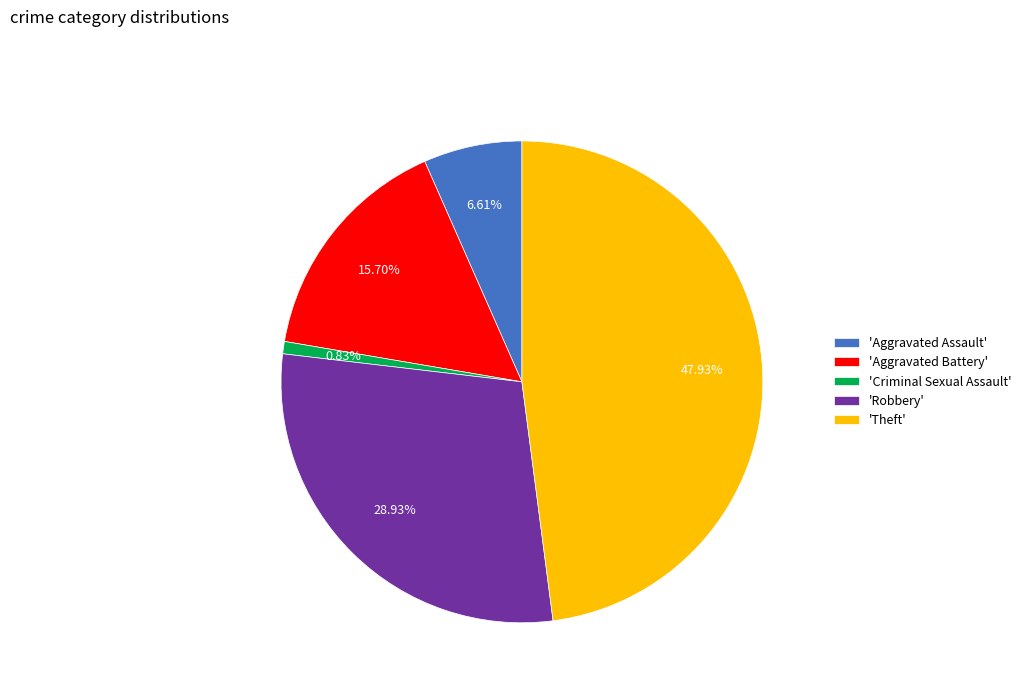

What is the largest slice in the pie chart?

'Theft'